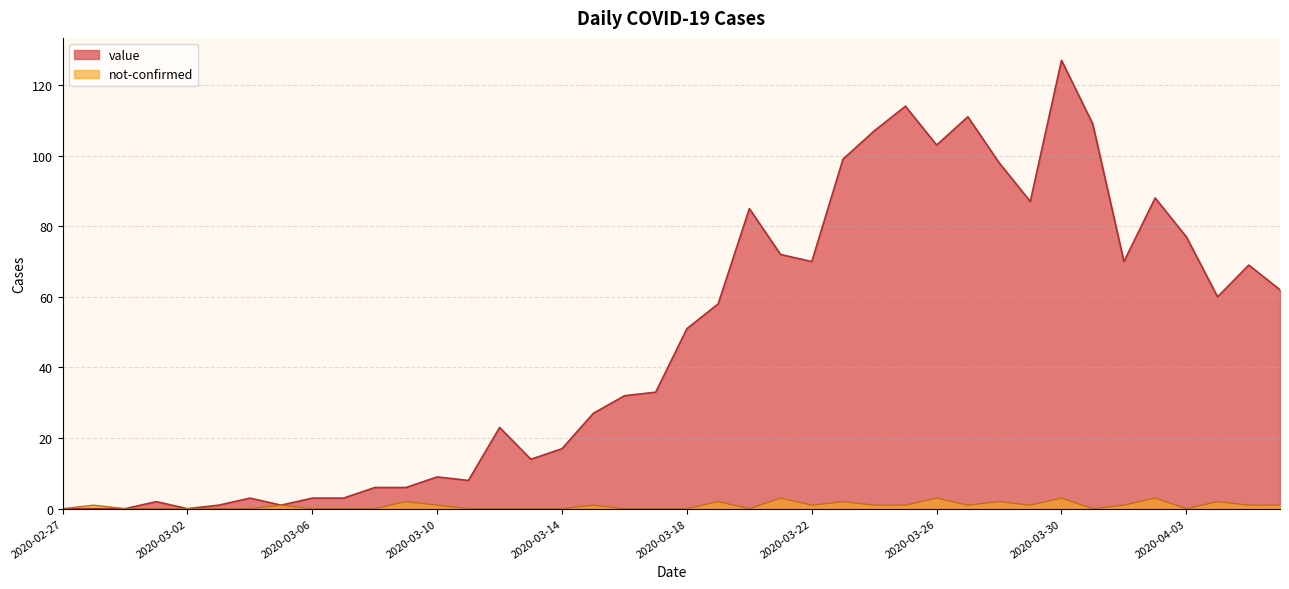

How many data points in value are less than 51?

20